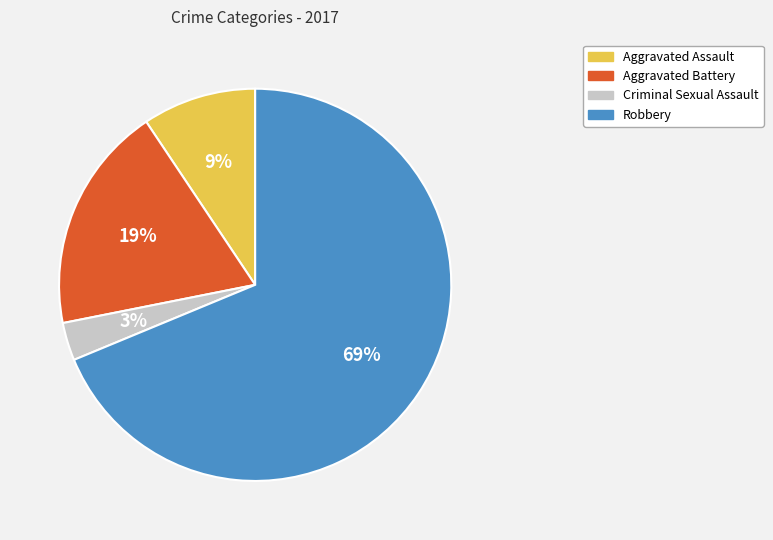

Count the number of slices in the pie.

4